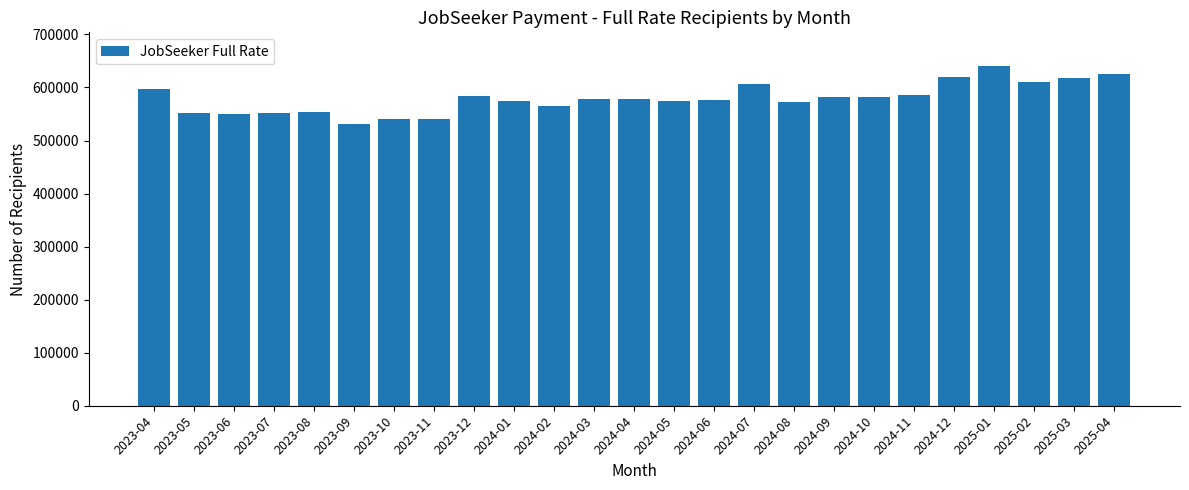

How many data points does each series have?

25